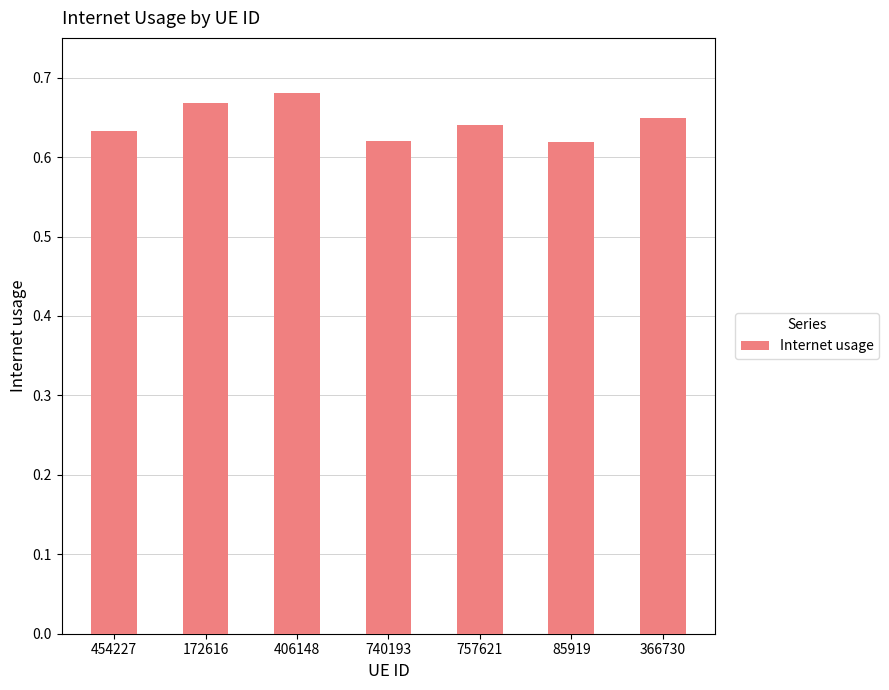

What is the sum of all values?

4.5